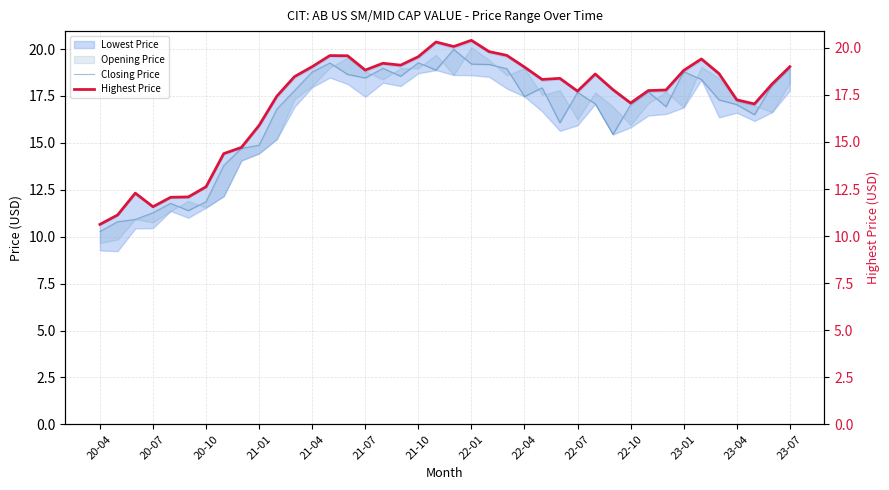

What is the minimum value for Highest Price?

10.6